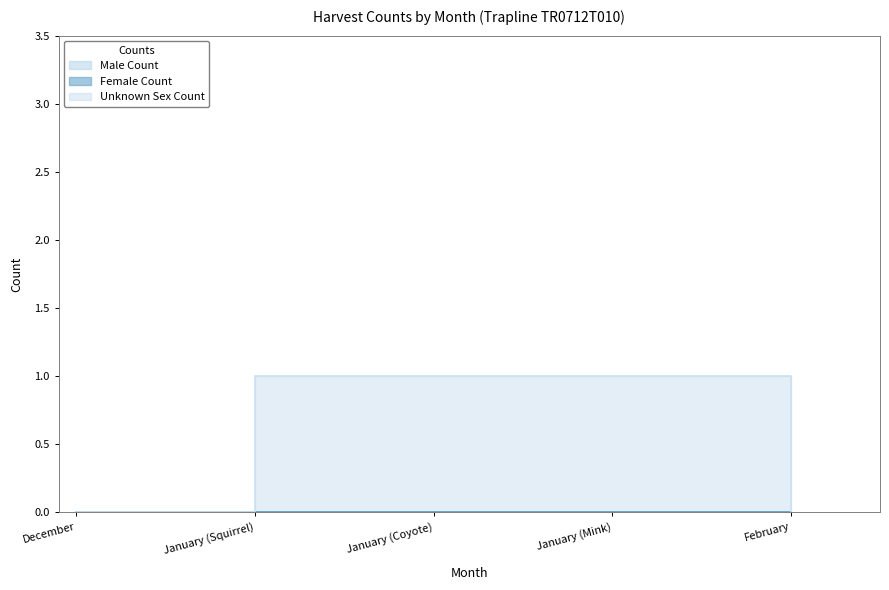

True or false: Unknown Sex Count and Female Count cross at least once.

False